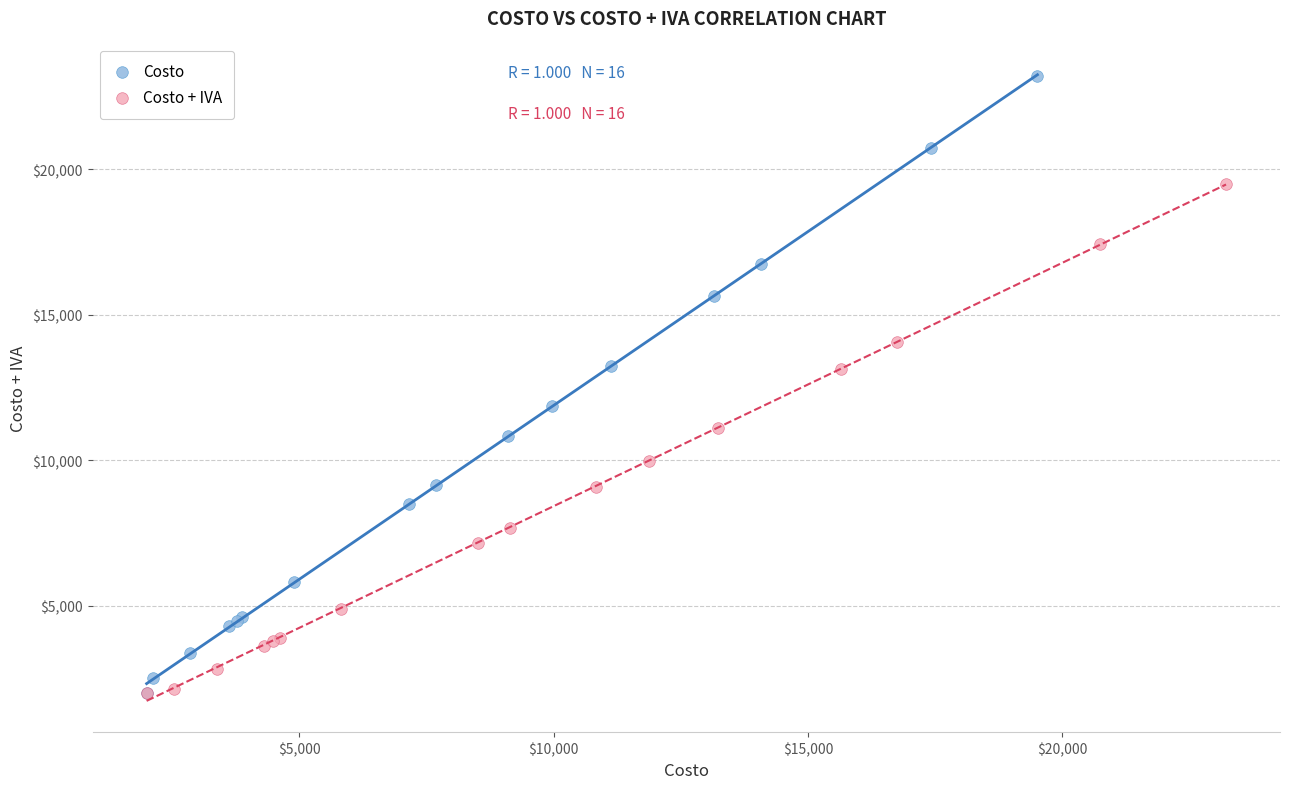

Which series contains the highest Y value?

Costo